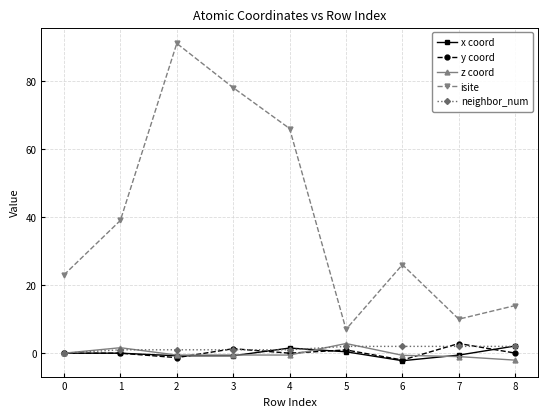

What is the value of the z coord point at the 2nd from the left?

1.6